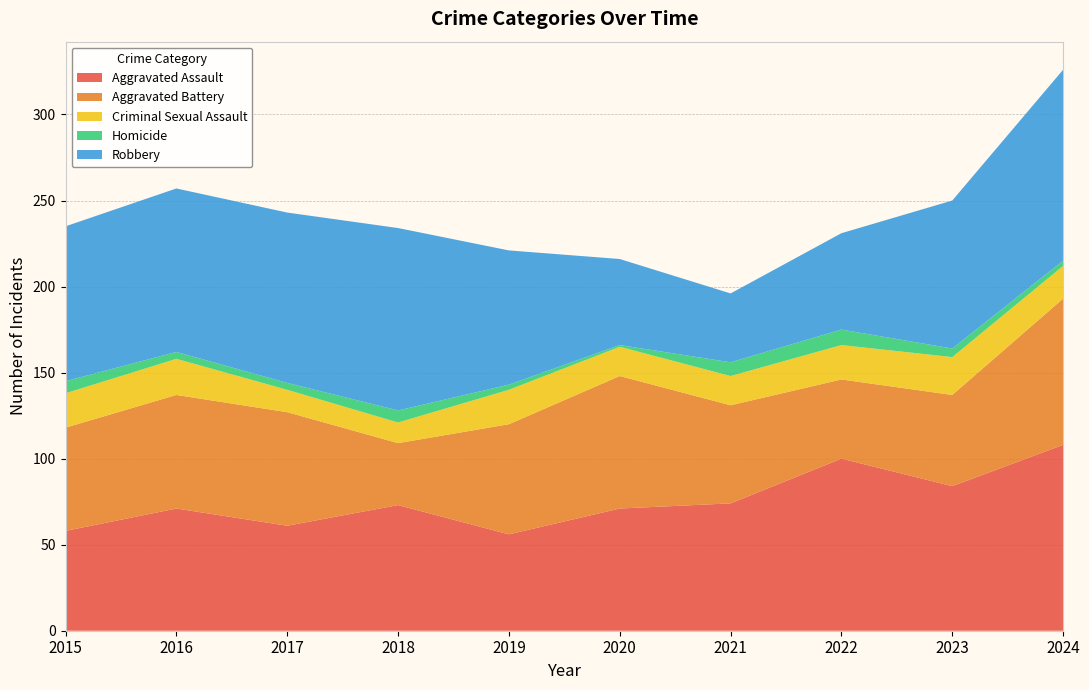

Reading left to right, what are all the values shown in this chart?

Aggravated Assault: 58	71	61	73	56	71	74	100	84	108
Aggravated Battery: 60	66	66	36	64	77	57	46	53	85
Criminal Sexual Assault: 20	21	13	12	20	17	17	20	22	19
Homicide: 7	4	4	7	3	1	8	9	5	3
Robbery: 90	95	99	106	78	50	40	56	86	111